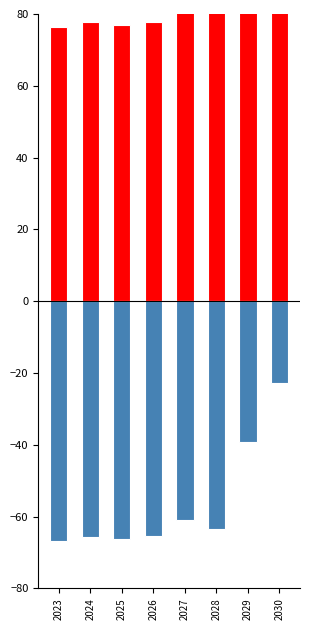

Rank the series by their maximum value, from lowest to highest.

Negative scenarios, Positive scenarios